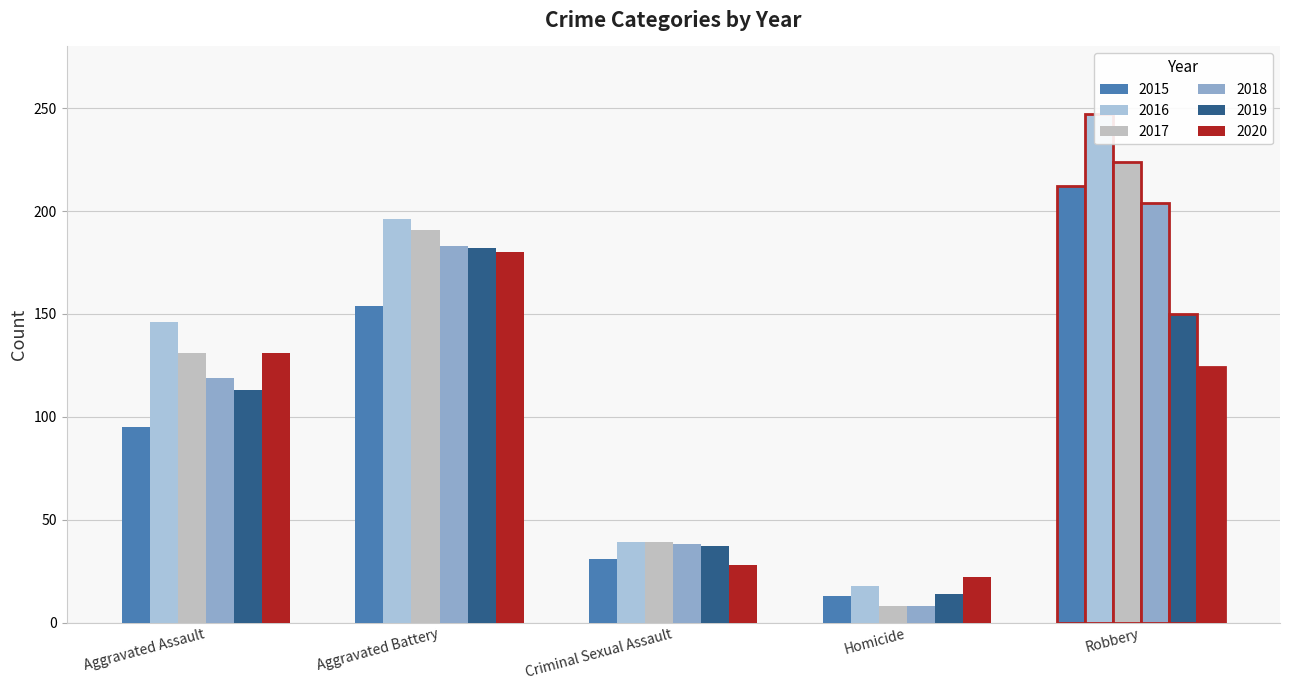

How many bars are there in total?

30